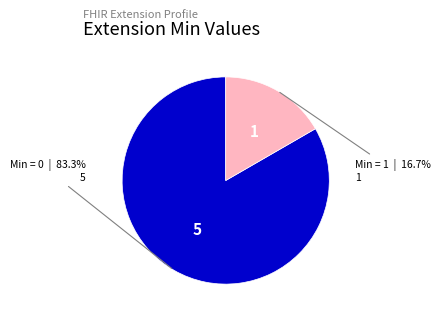

Is there a majority slice in this chart?

Yes